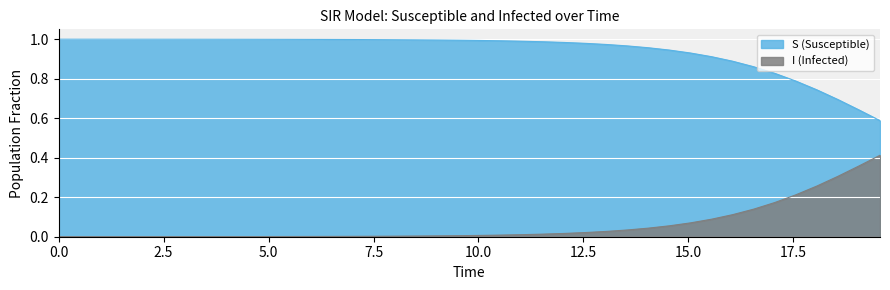

True or false: I (Infected) has more than 2 interior local peaks.

False